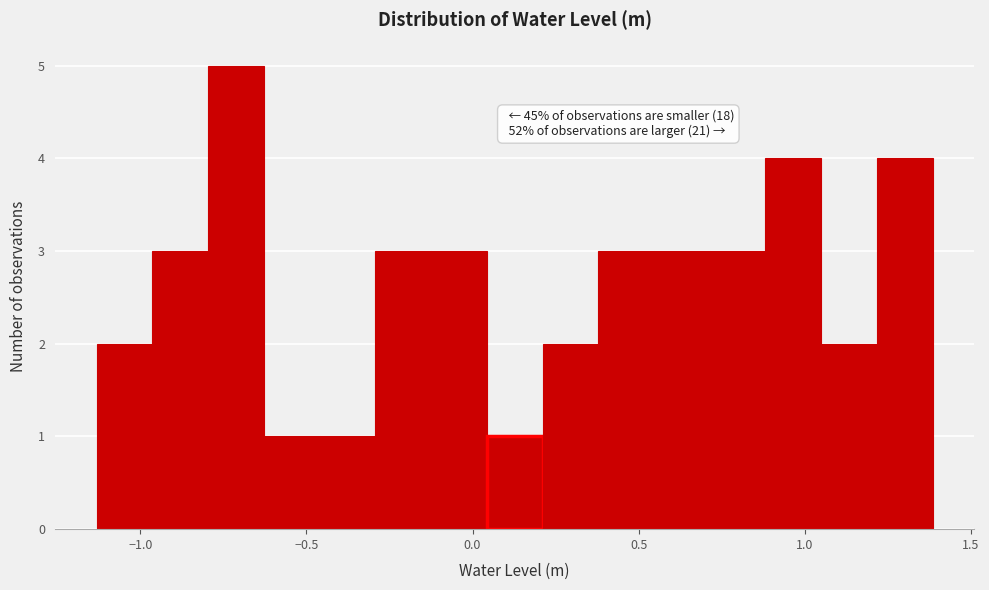

Read against the x-axis, roughly where is the centre of the tallest bar?

-0.70